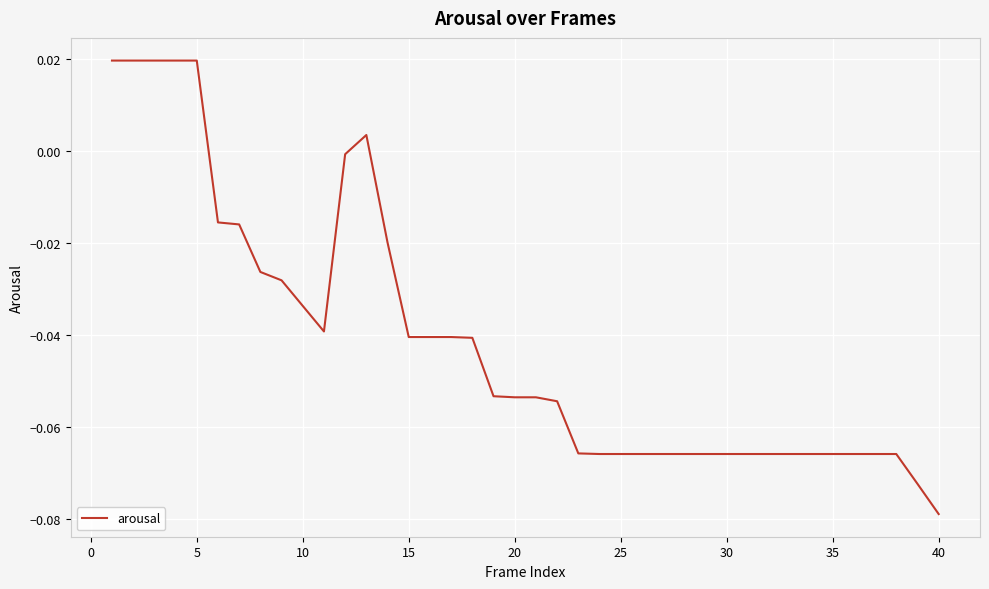

Is this an area chart (filled region under the line)?

No